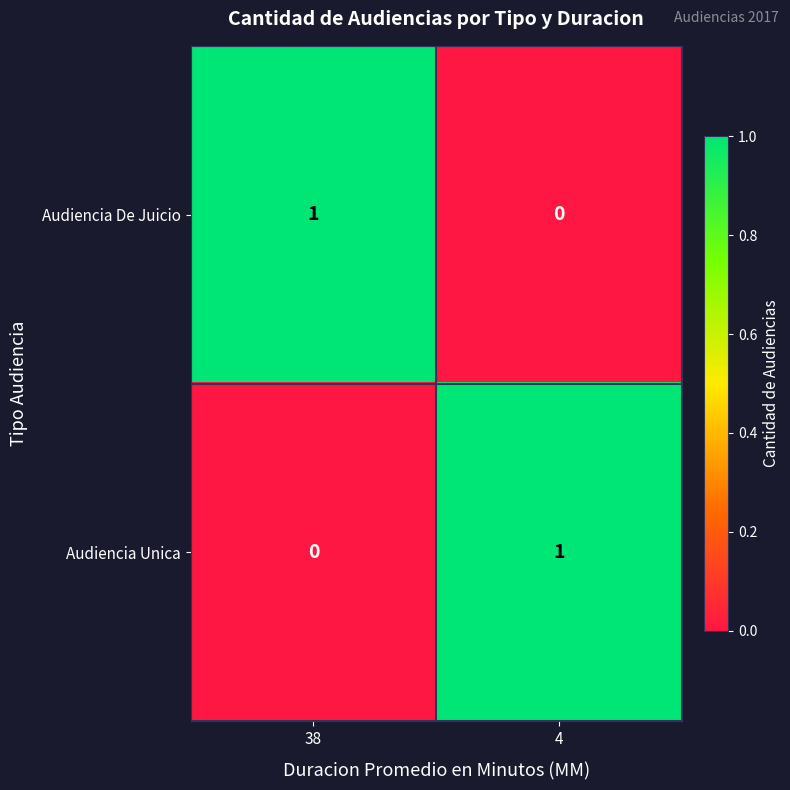

Reading left to right, what are all the values shown in this chart?

Audiencia De Juicio: 38=1	4=0
Audiencia Unica: 38=0	4=1